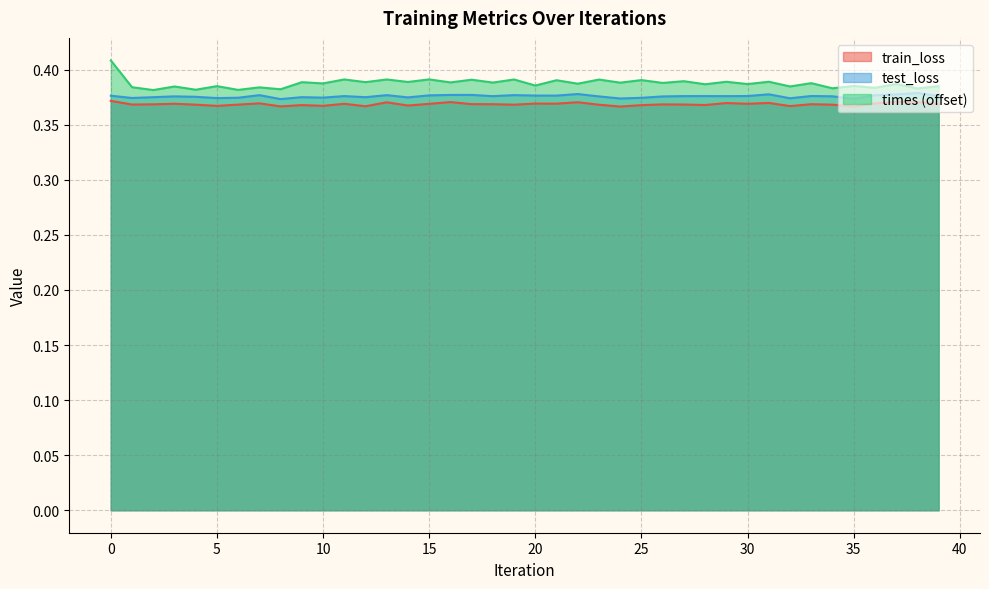

What is the minimum value shown in the chart?

0.4